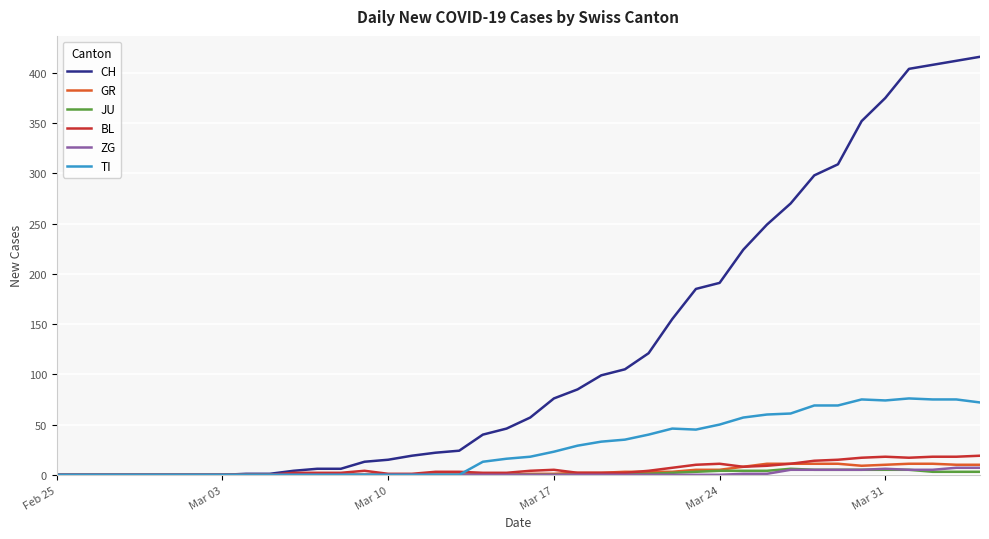

Which series has the largest range (max minus min)?

CH